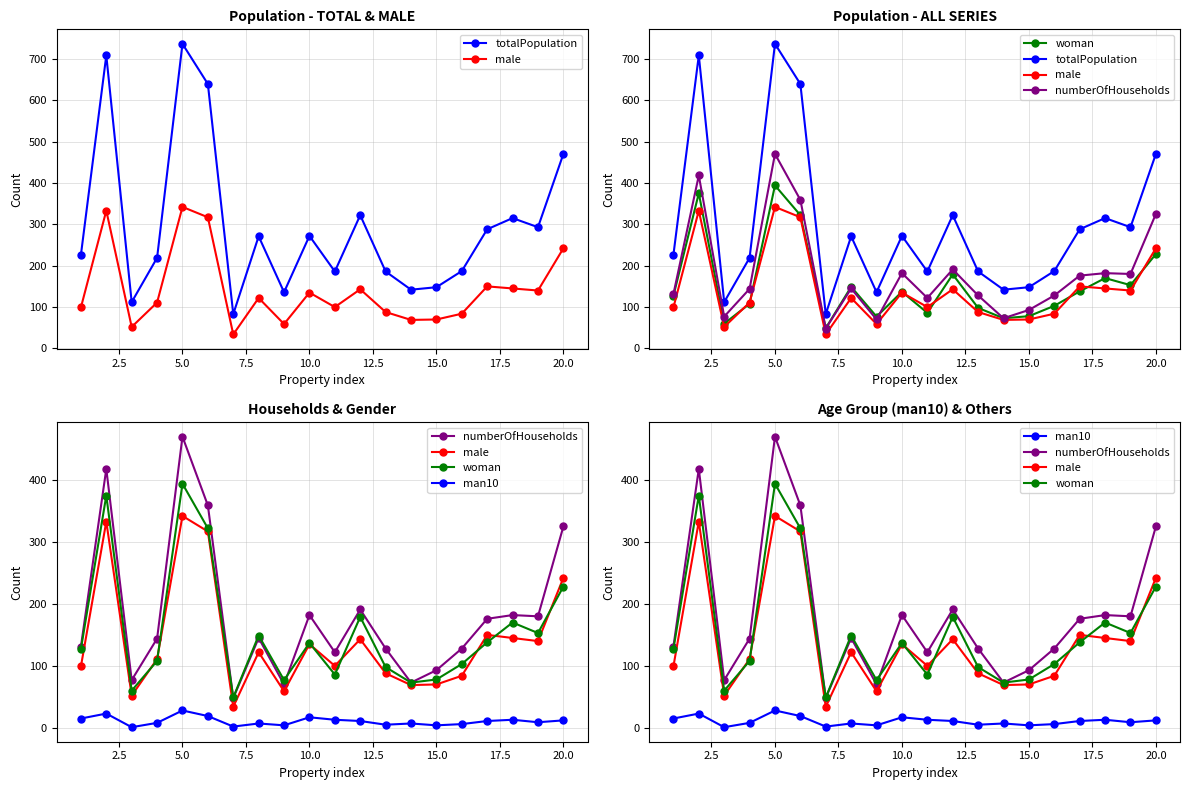

What is the sum of all male values?

2835